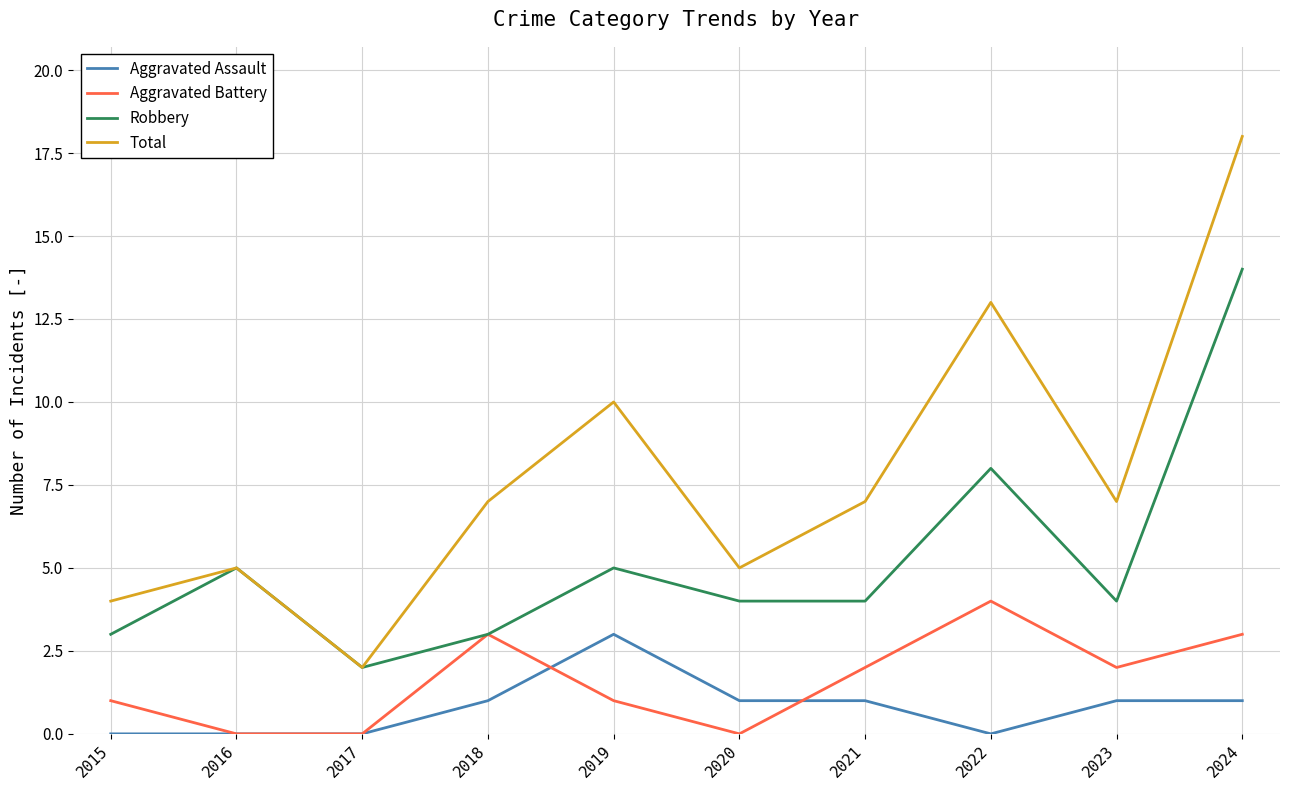

What is the difference between the Total values at 2020 and 2021?

2